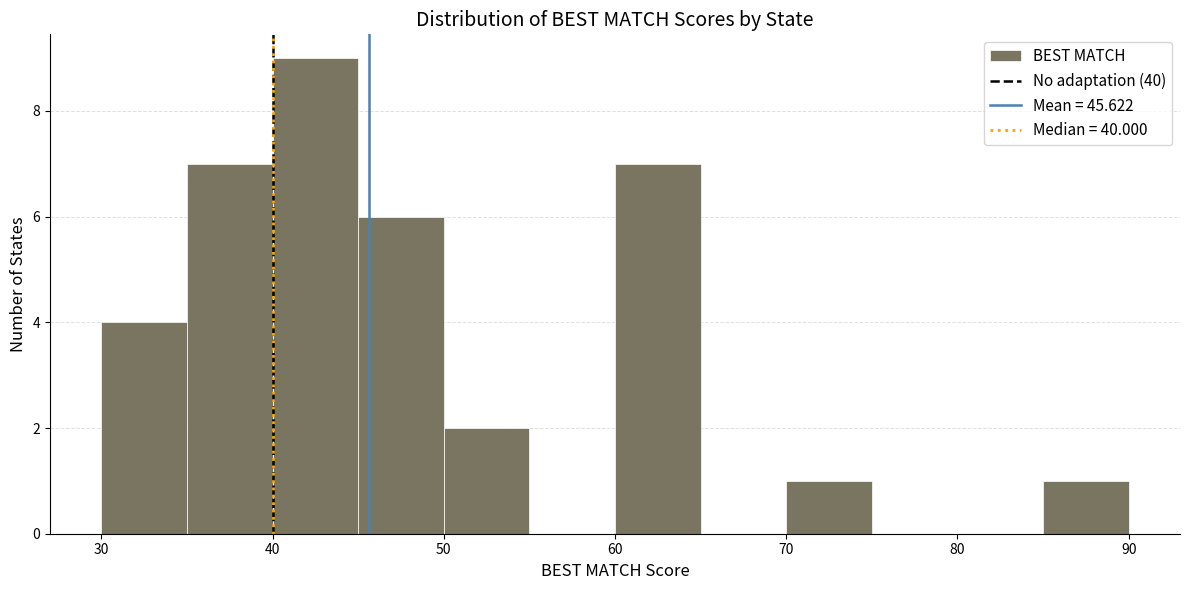

What is the height of the bar covering 45 to 50 on the x-axis? The values are not printed on the chart, so give them approximately, as read against the axis.

6